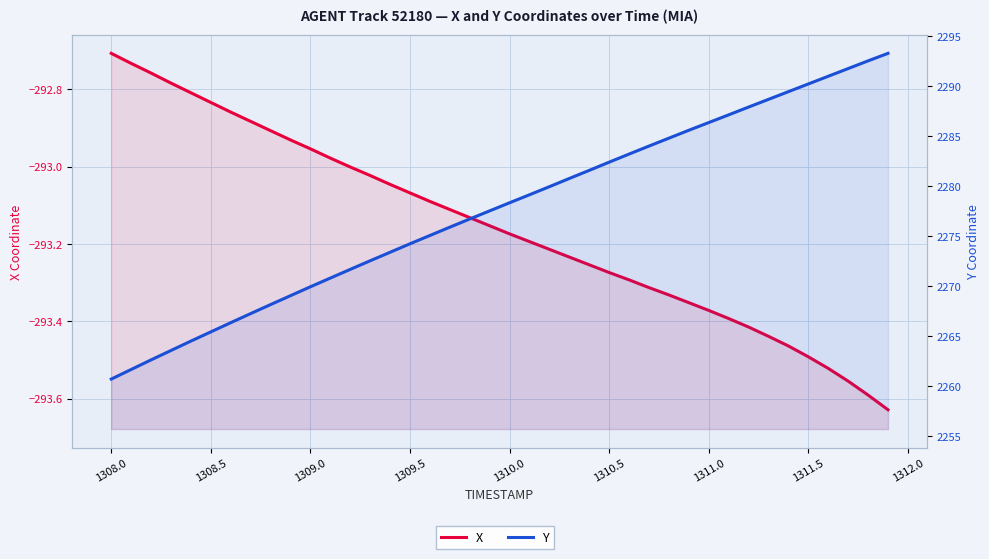

True or false: X and Y intersect in this chart.

False